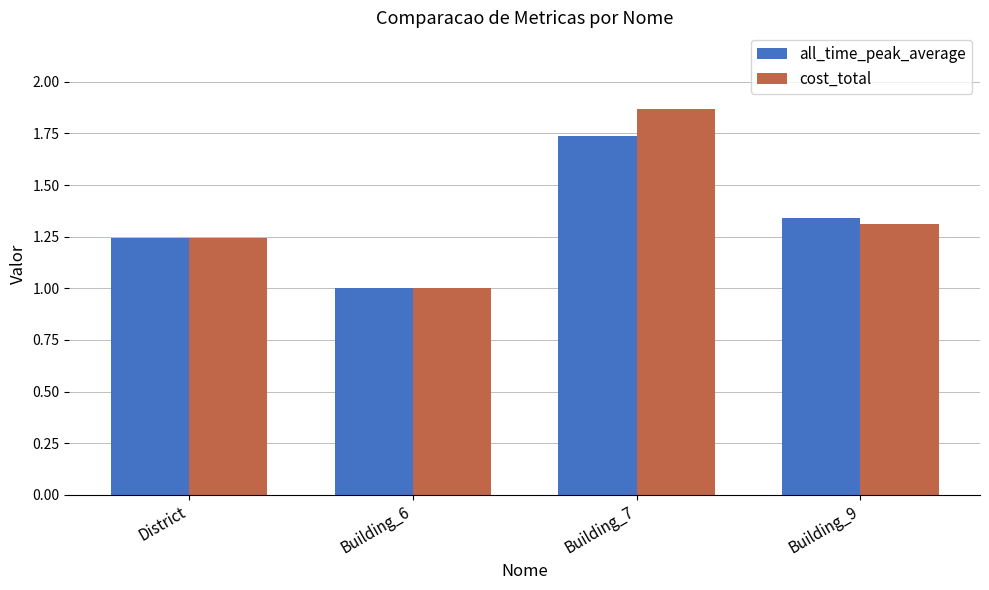

The all_time_peak_average series shows 0.4 at Building_6. True or false?

False